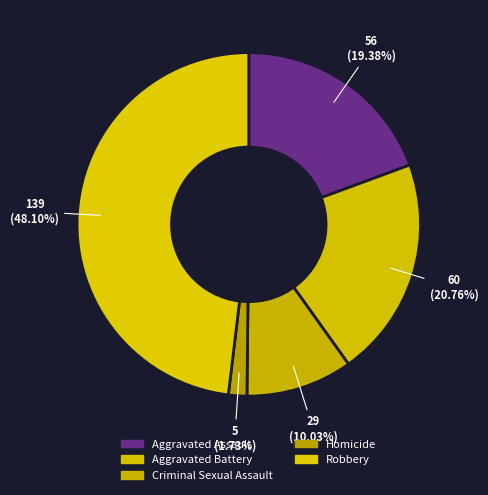

Is there a majority slice in this chart?

No